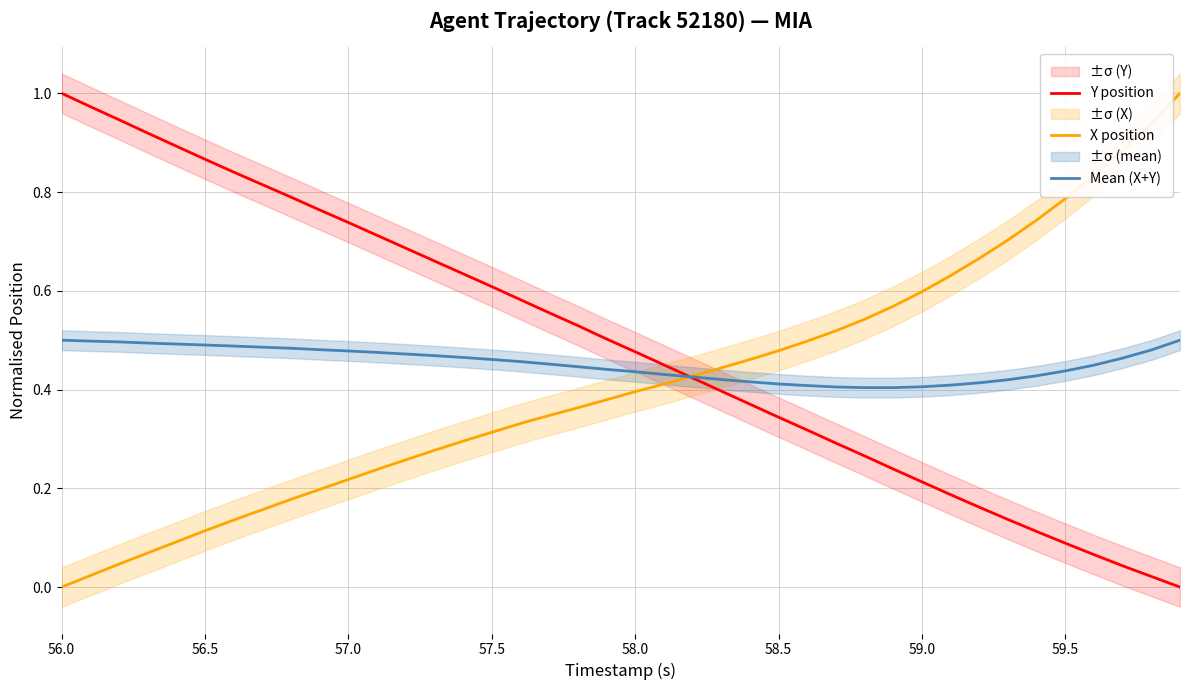

The Mean (X+Y) series shows 0.2 at 56.0. True or false?

False